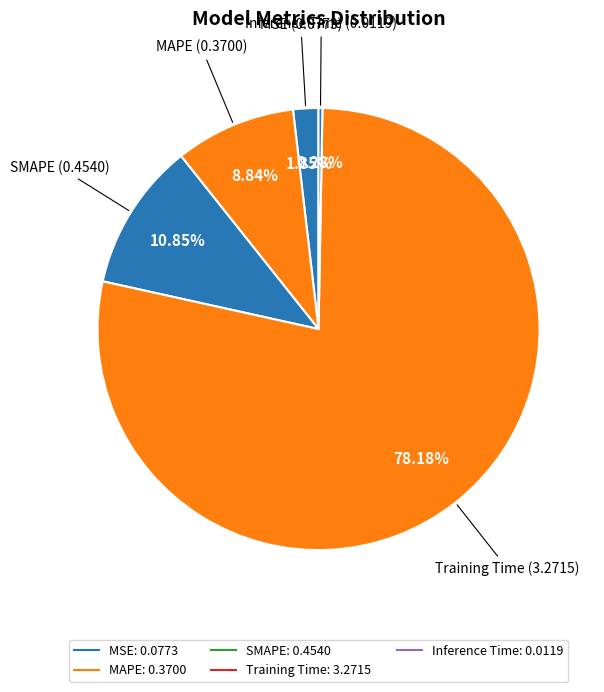

How many slices are in this pie chart?

5